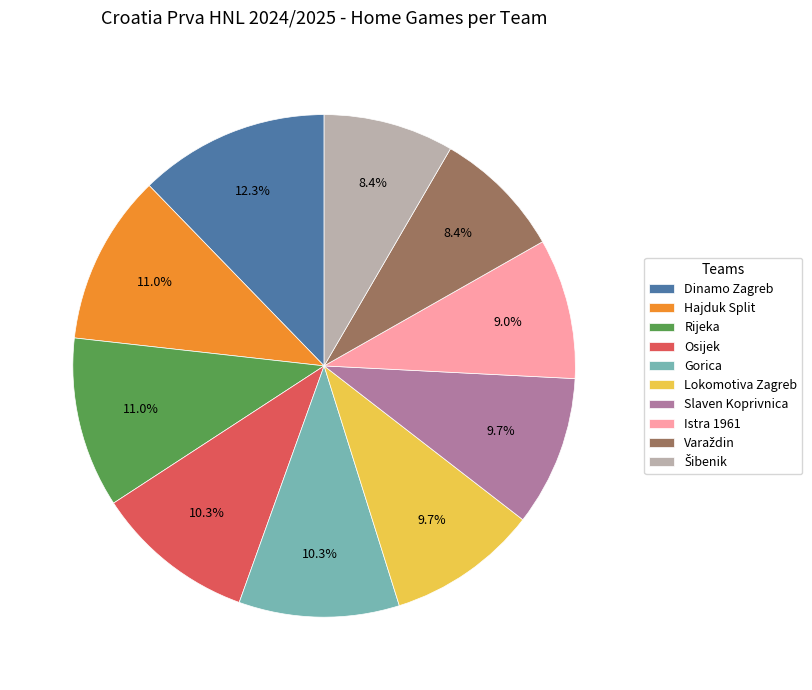

What percentage do Hajduk Split and Gorica together represent?

21.3%